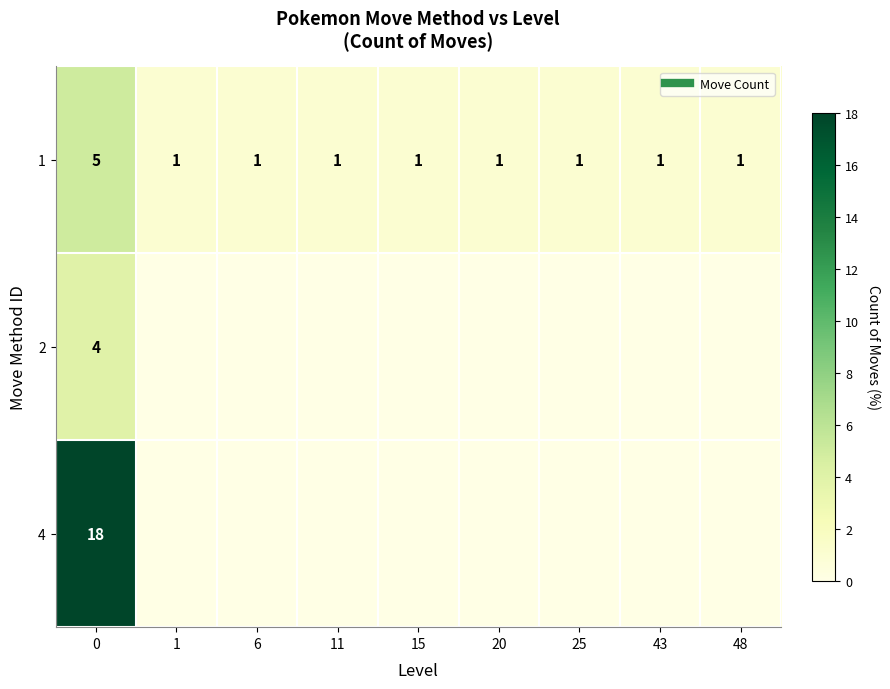

Rank the series at 25 from highest to lowest value.

1, 2, 4